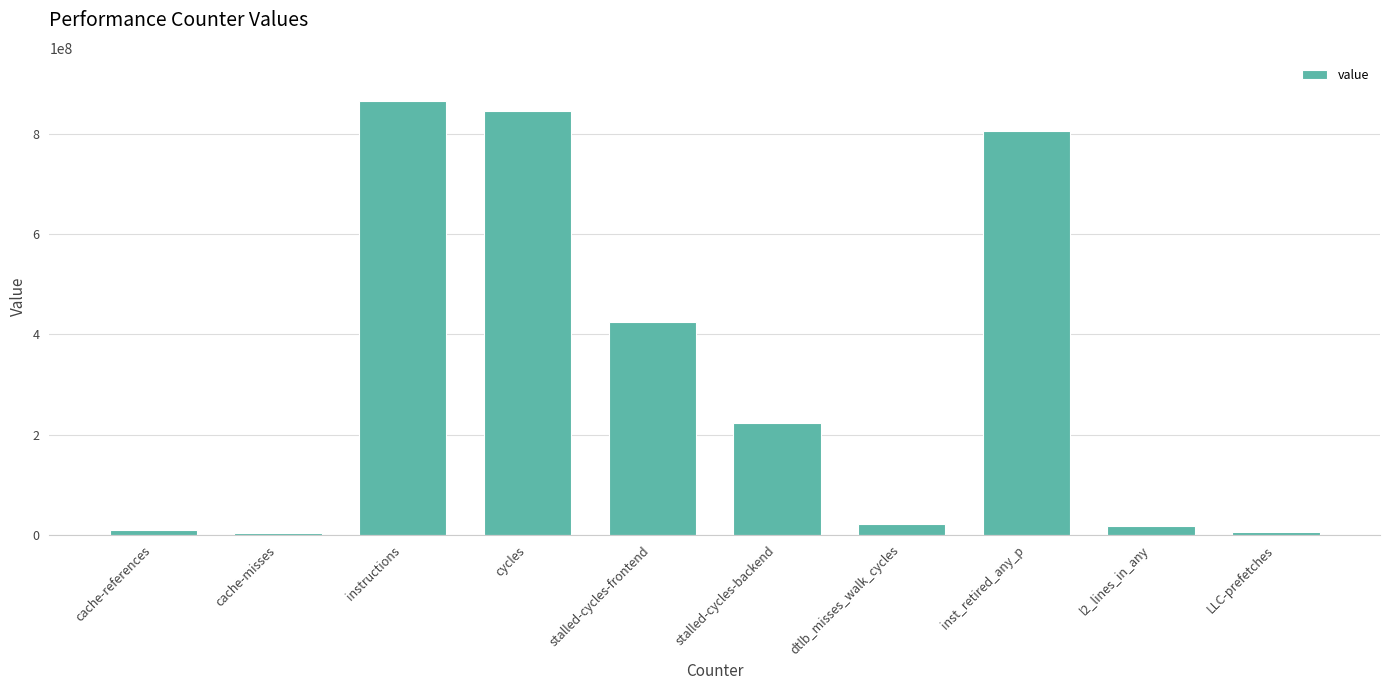

At which category does the chart reach its peak across all series?

instructions